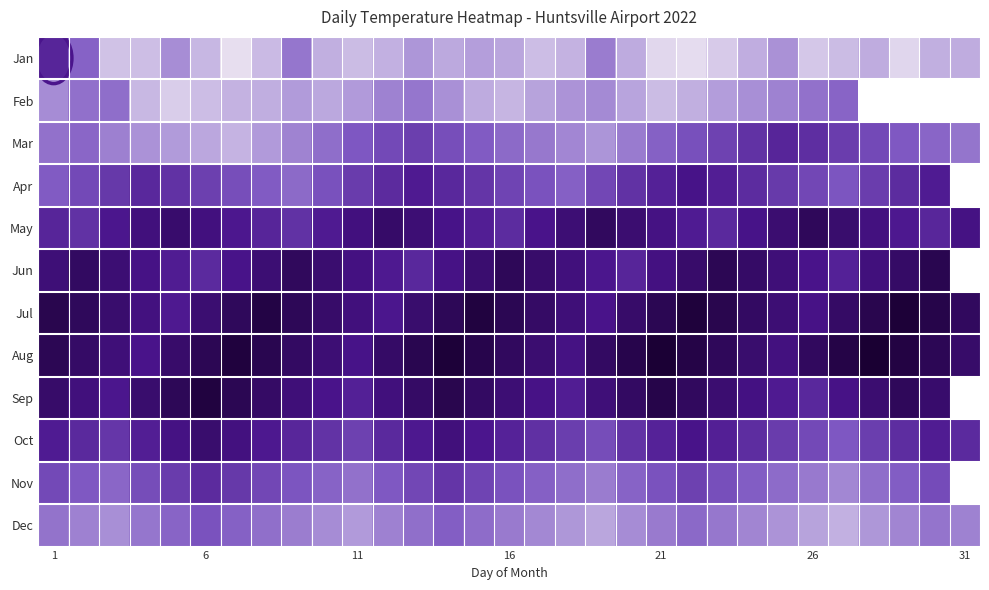

Rank the series by their maximum value, from lowest to highest.

Feb, Dec, Nov, Jan, Mar, Apr, Oct, May, Jun, Sep, Jul, Aug